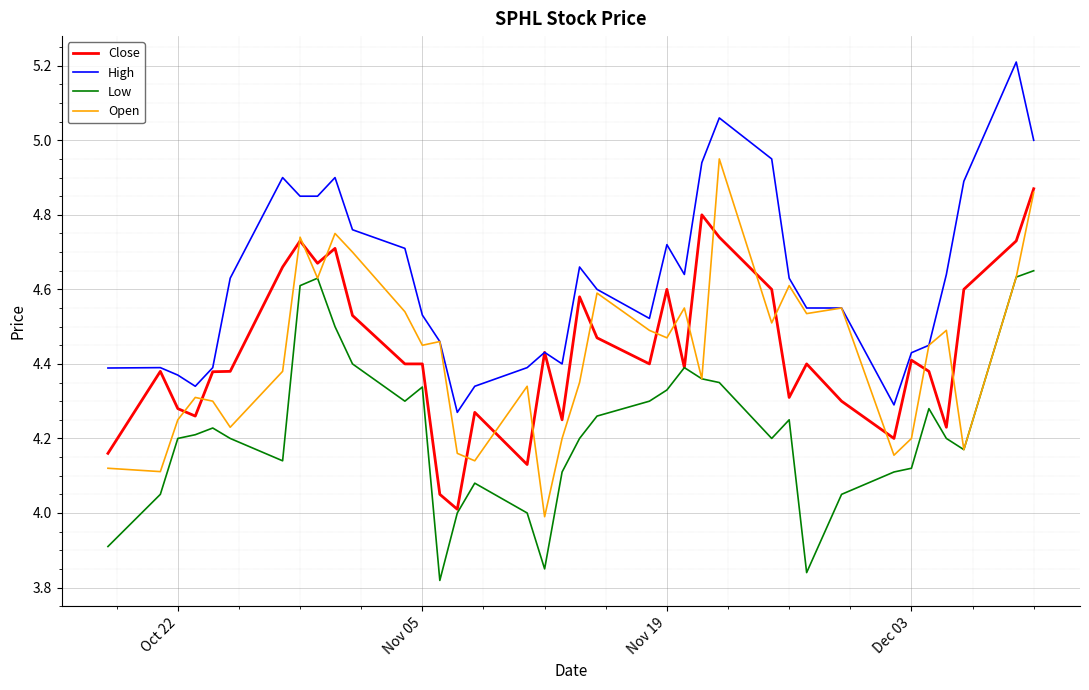

True or false: High and Low intersect in this chart.

False